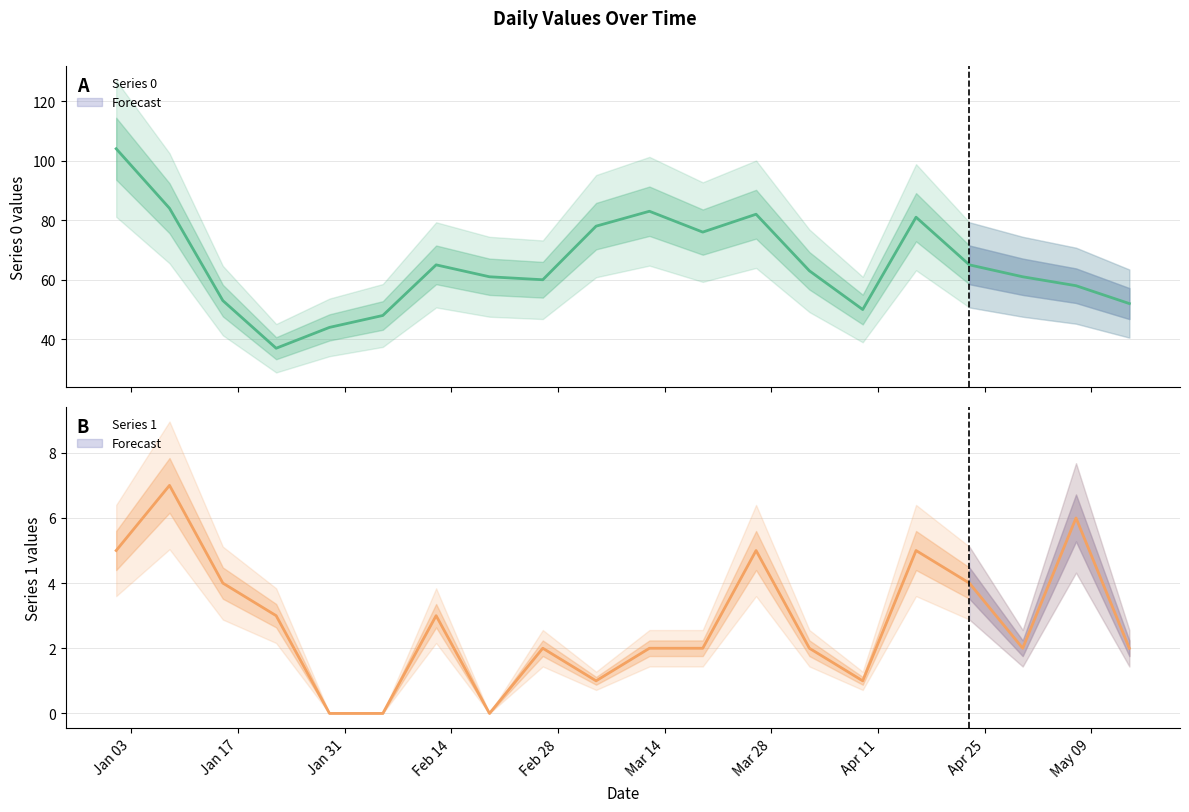

True or false: Series 0 has a value of 50 at 2023-04-09.

True